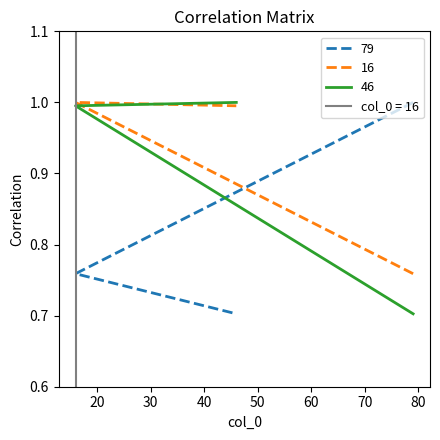

What is the average value of the 16 series?

0.9